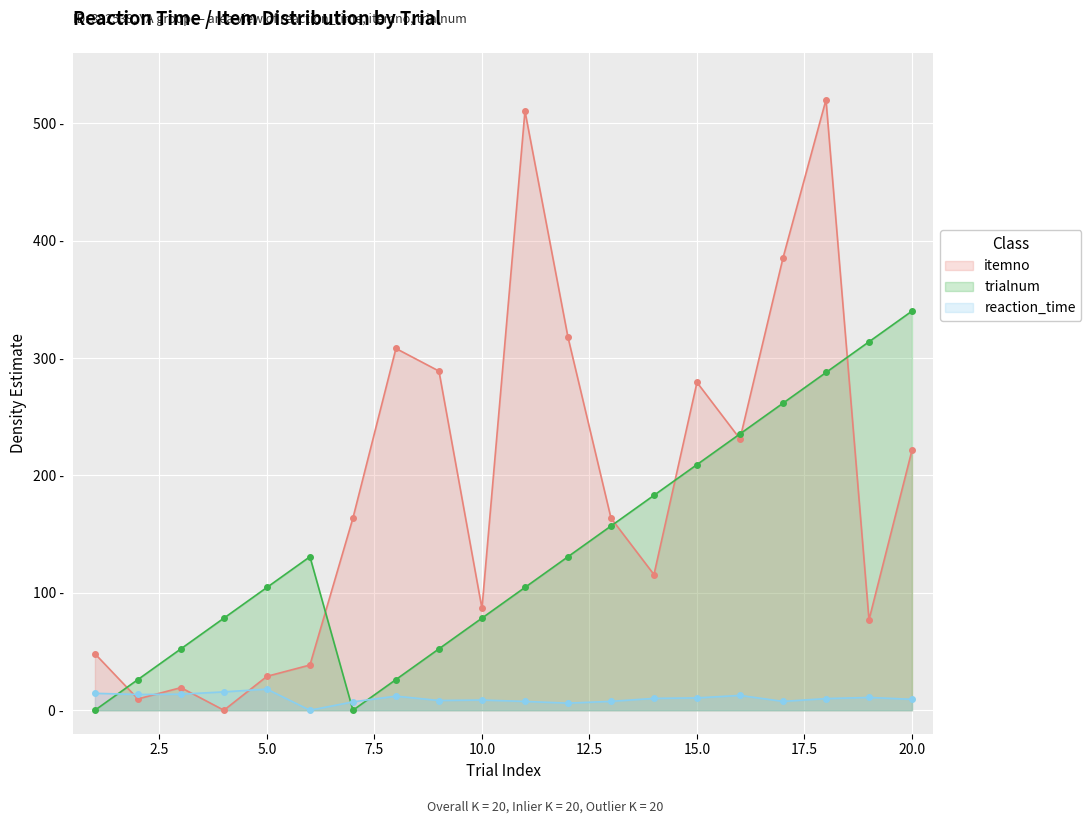

At which label does trialnum reach its peak?

20